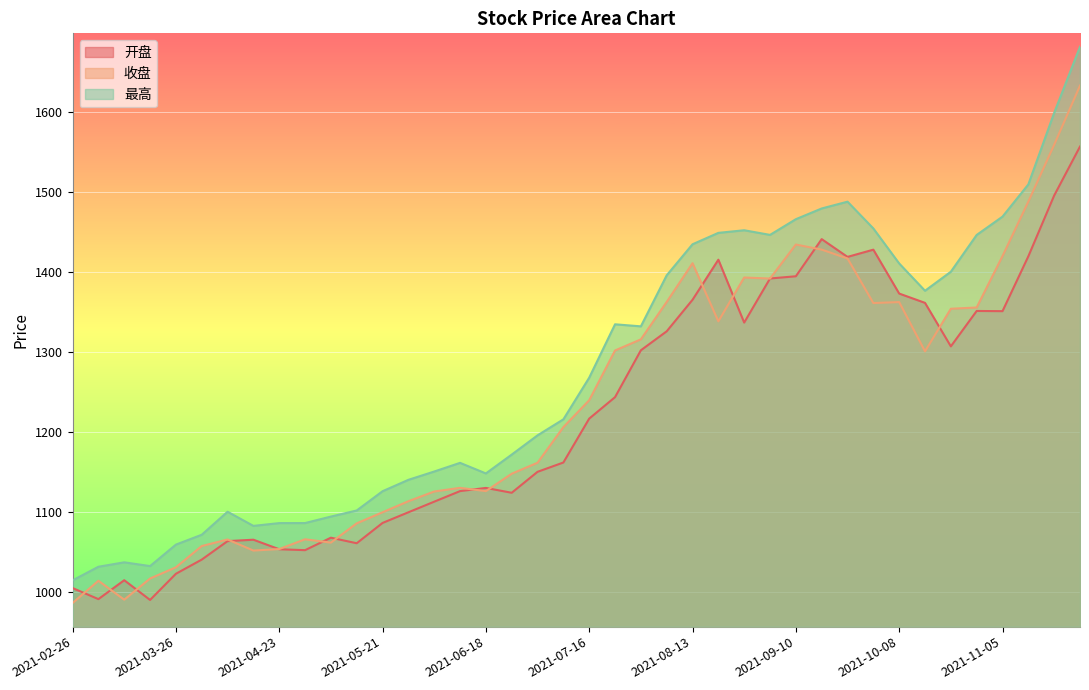

How many times do 收盘 and 开盘 cross each other?

15